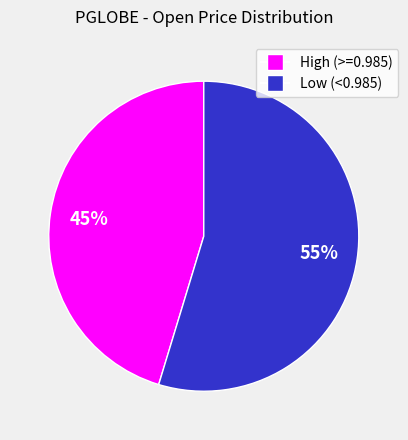

To the nearest percent, what is the average slice percentage?

50%